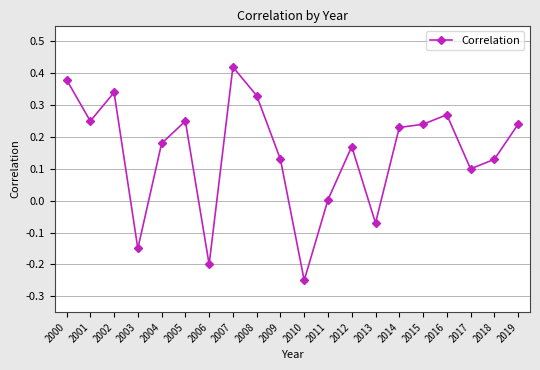

At which label does the data first exceed 0?

2000